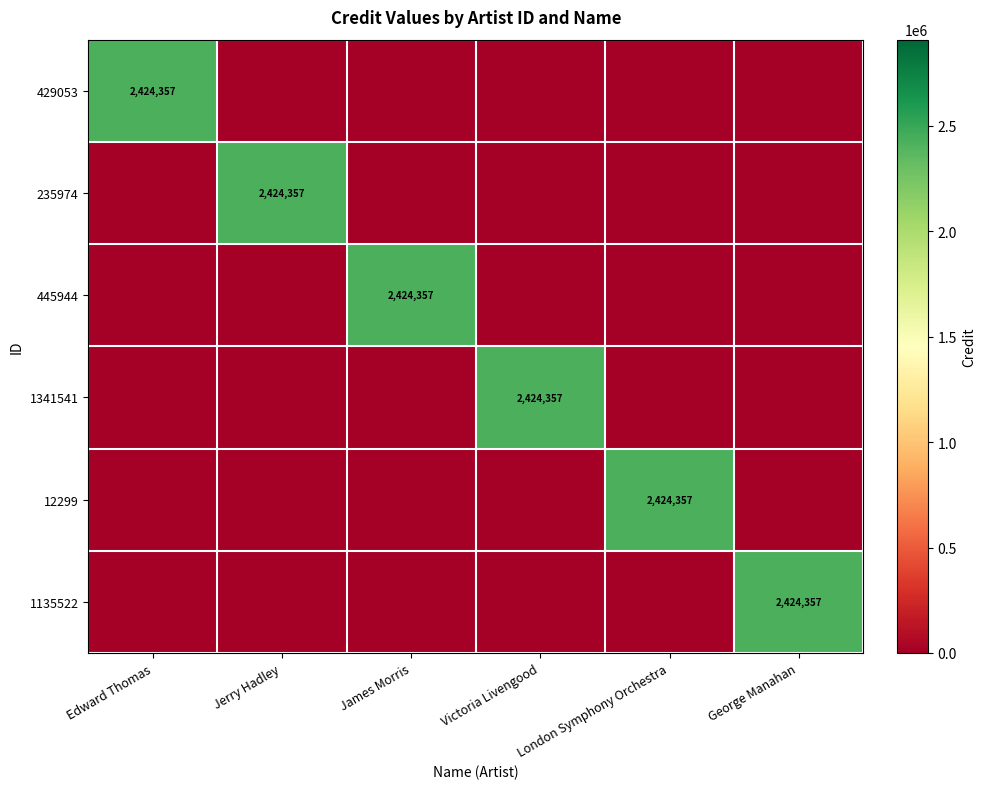

Which label corresponds to the largest value in the chart?

Edward Thomas